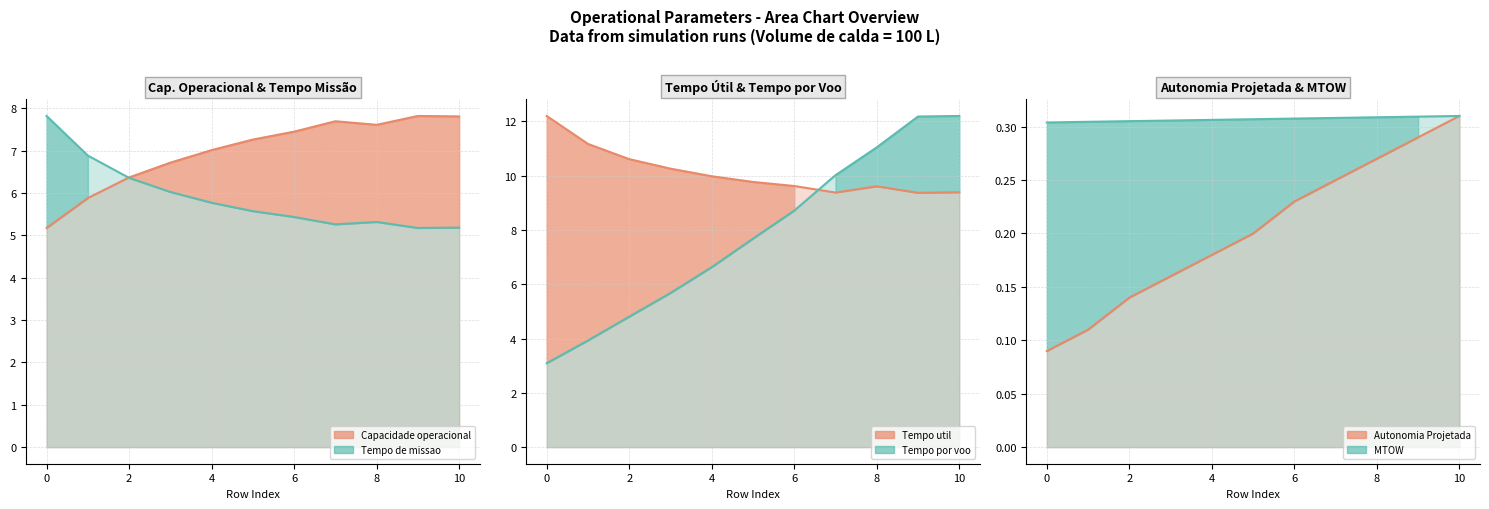

Count the number of data series in this chart.

6